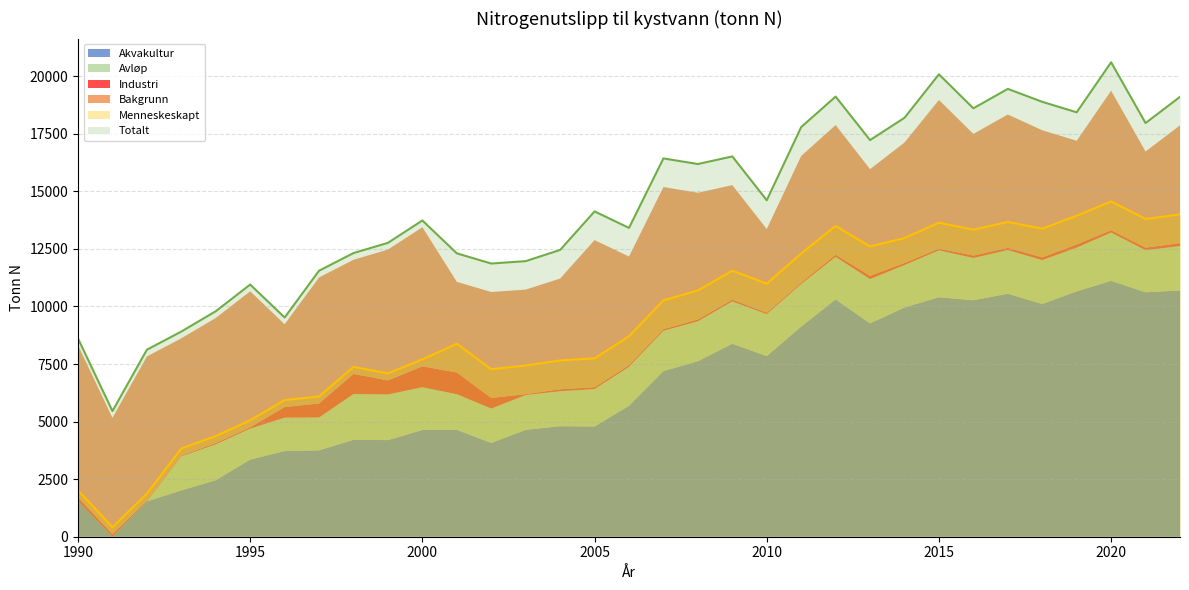

True or false: Industri has more than 1 points higher than both neighbors.

True